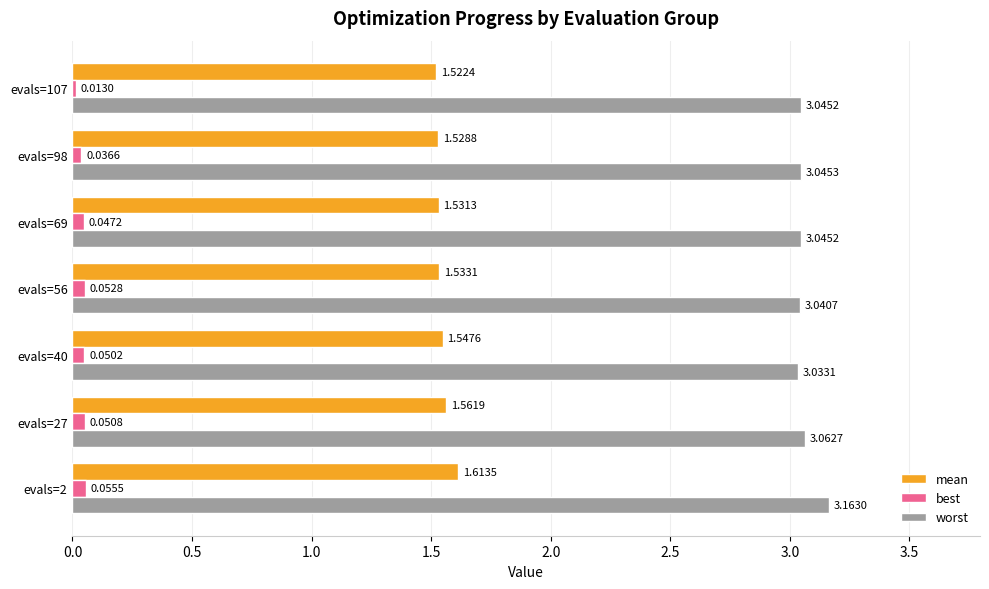

Count the worst values in the range 3 to 4.

7